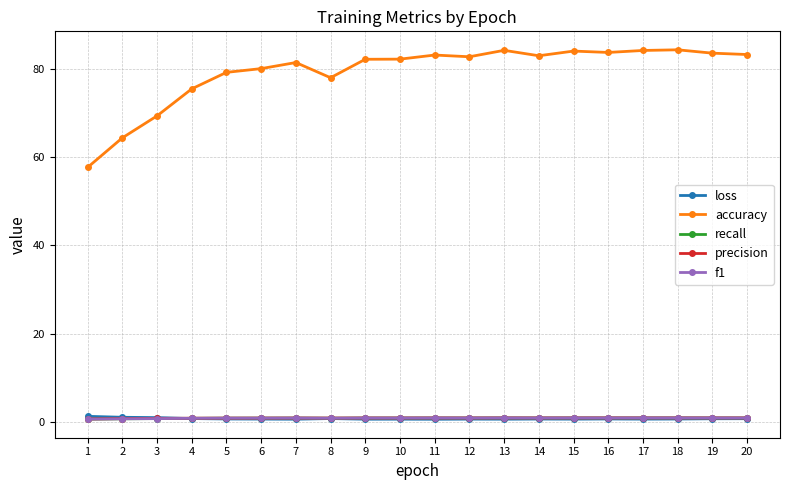

Which series has the largest total across all categories?

accuracy